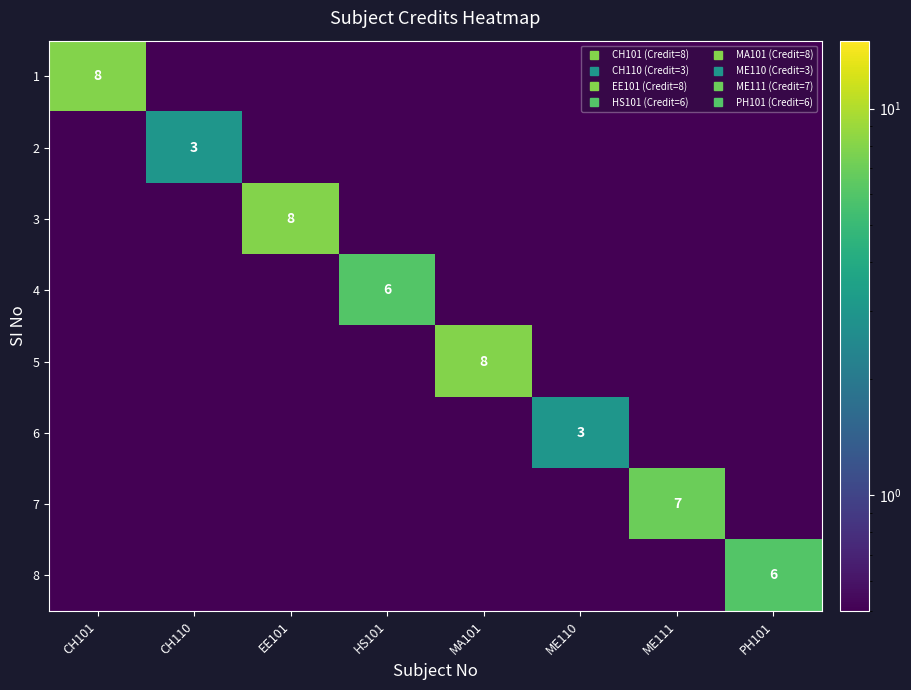

List the labels in order of 5 value, smallest first.

CH101, CH110, EE101, HS101, ME110, ME111, PH101, MA101